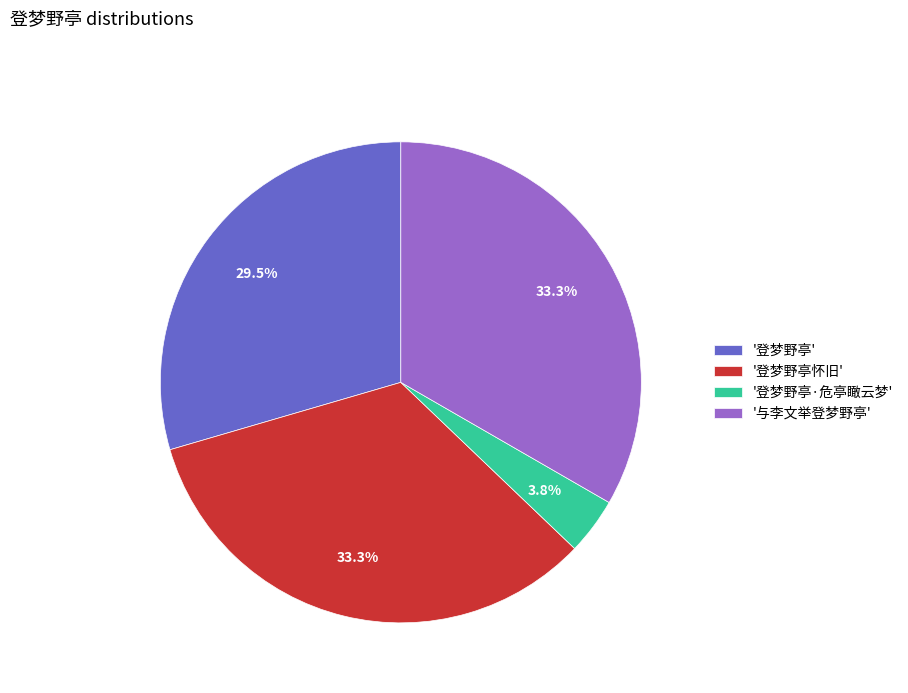

Count the number of slices in the pie.

4